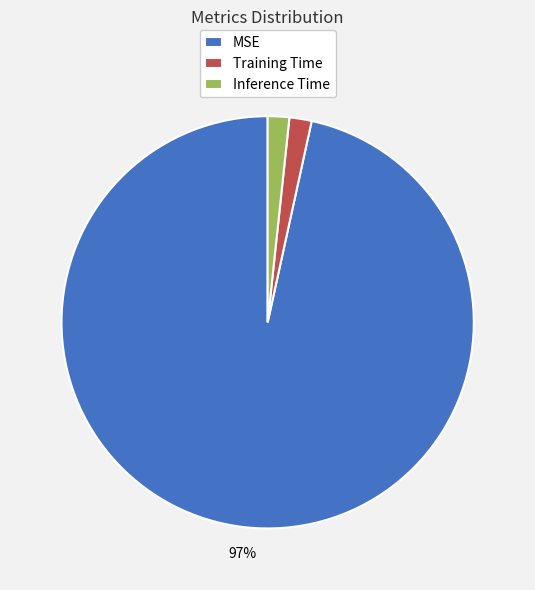

How many segments does this pie chart have?

3